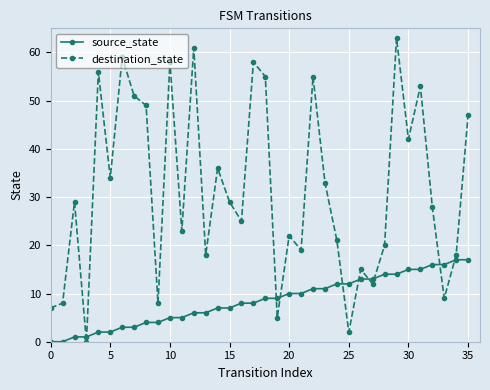

What is the difference between the maximum and minimum values in the source_state series?

17